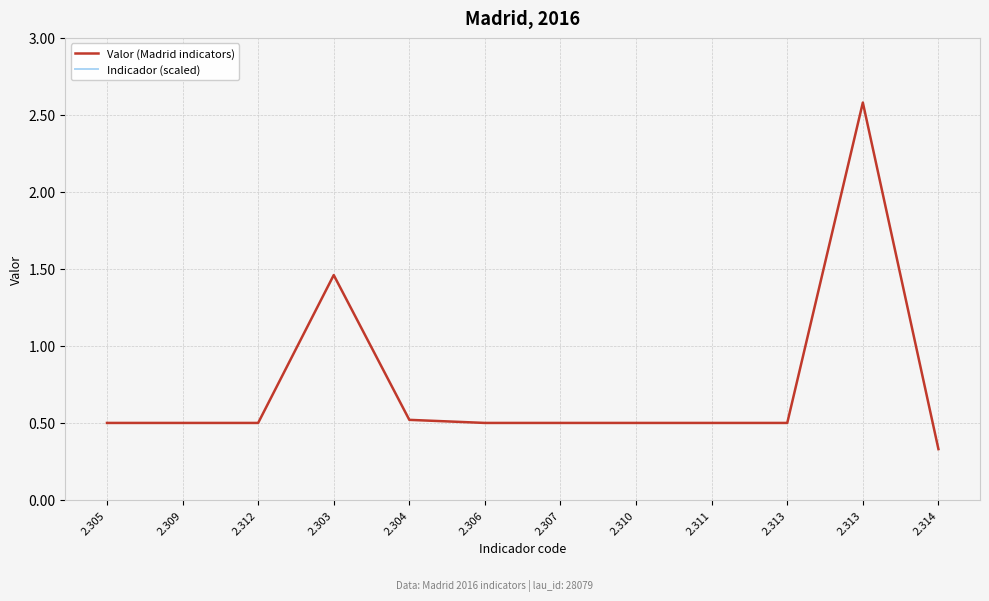

What is the total value across all series at 2.303?

5.3